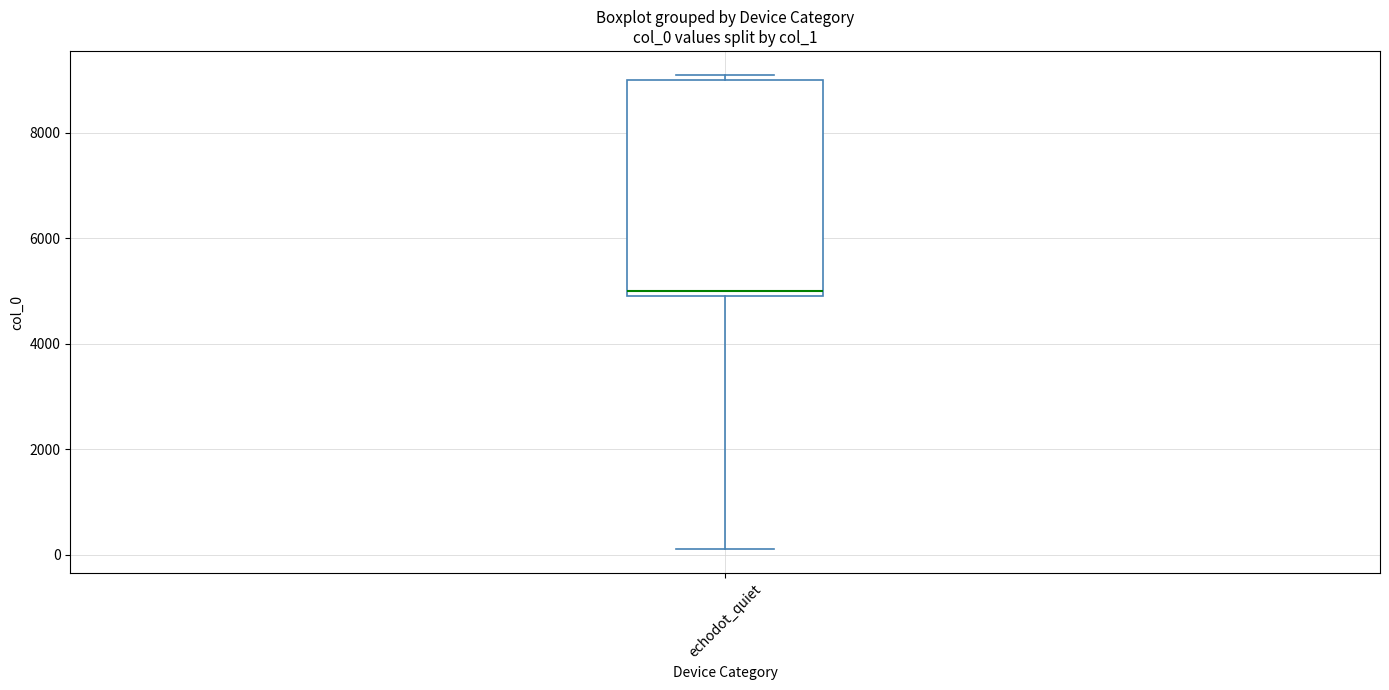

Read this box plot against the y-axis: the position of the median line, the range covered by the box, and the ends of both whiskers. The values are not printed on the chart, so give them approximately, as read against the axis.

median 5000, box 4800 to 9000, whiskers 200 to 9200